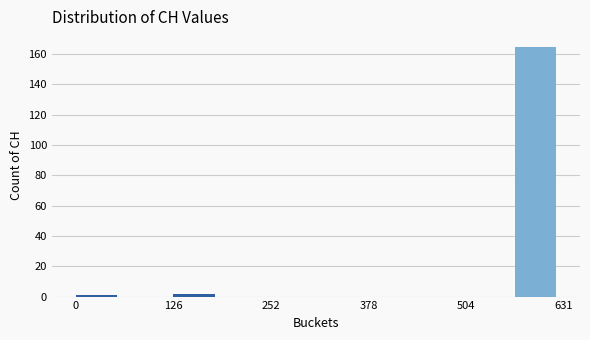

Around what value on the x-axis is the tallest bar? Give the approximate position of its centre, as read against the axis.

600